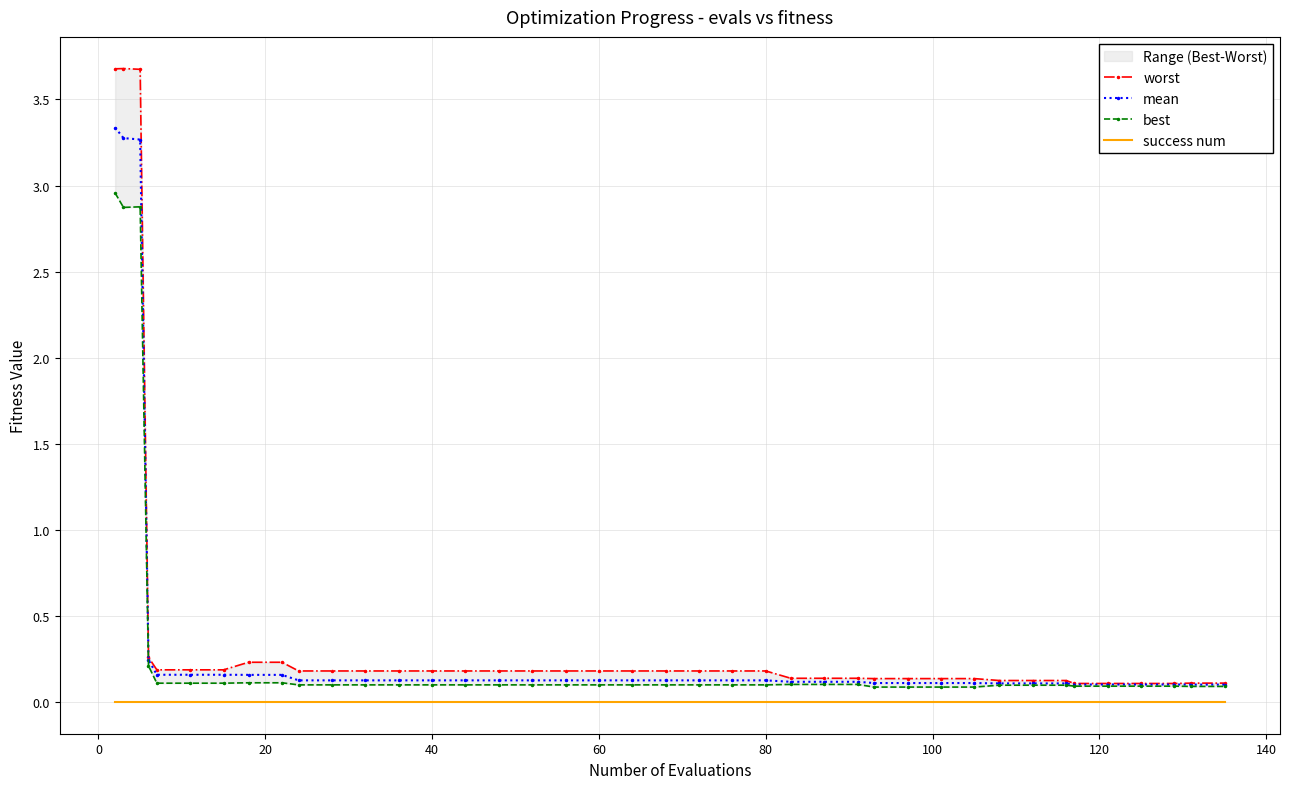

True or false: mean and worst cross at least once.

False